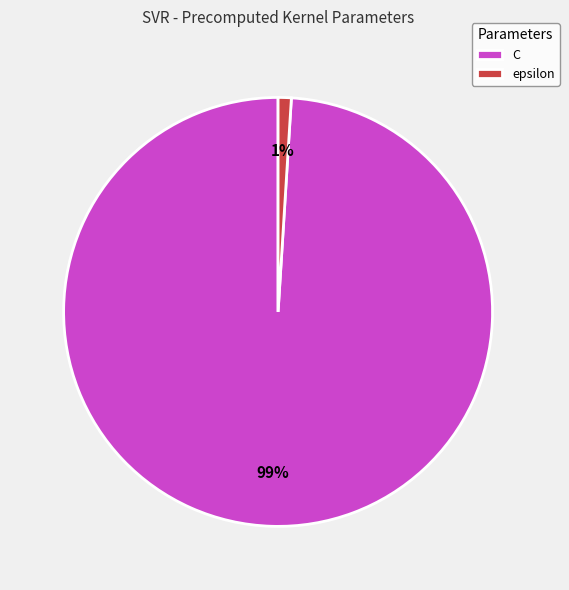

Which category accounts for the majority?

C